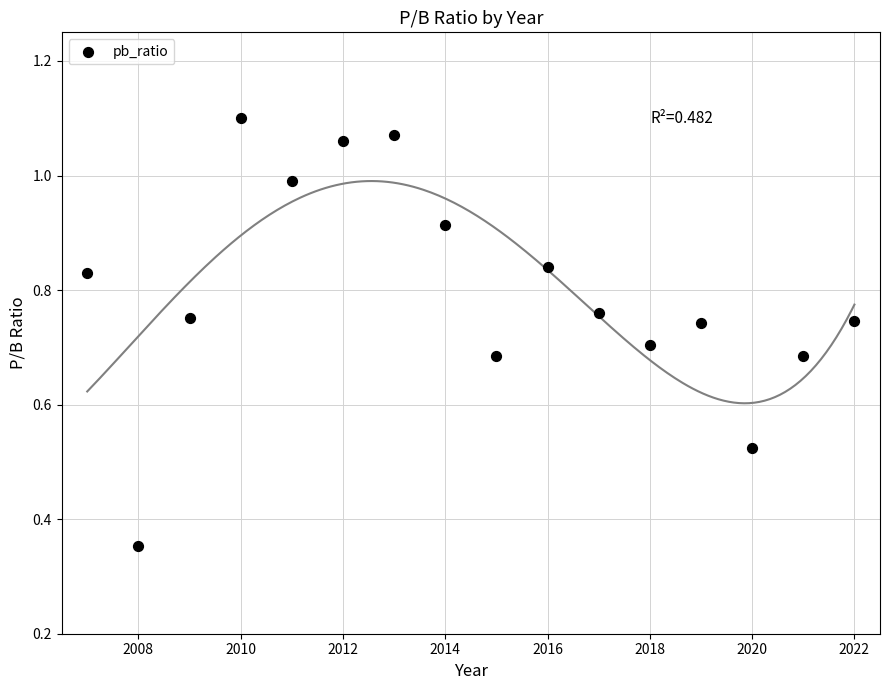

What is the range of X values (max minus min)?

15.0